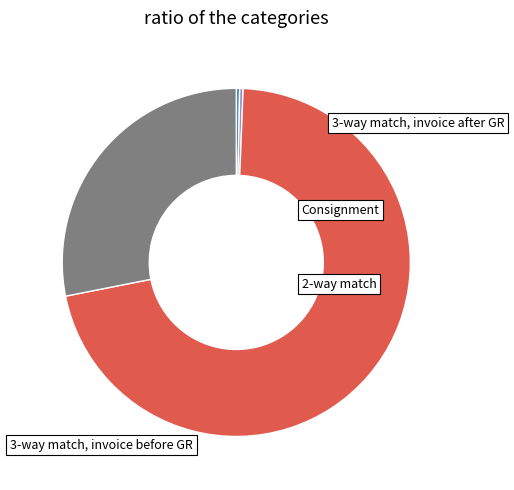

Does any single category account for the majority?

Yes